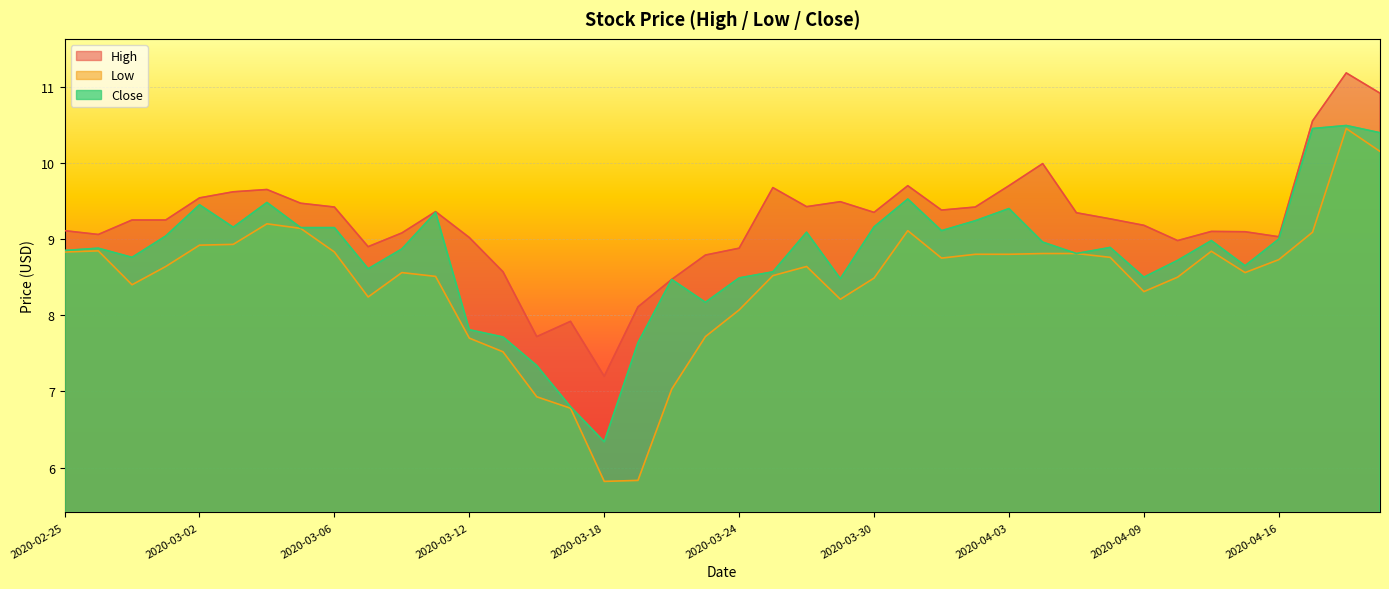

Reading right to left, what are all the values shown in this chart?

High: 2020-04-21=10.9	2020-04-20=11.2	2020-04-17=10.6	2020-04-16=9.0	2020-04-15=9.1	2020-04-14=9.1	2020-04-13=9.0	2020-04-09=9.2	2020-04-08=9.3	2020-04-07=9.3	2020-04-06=10.0	2020-04-03=9.7	2020-04-02=9.4	2020-04-01=9.4	2020-03-31=9.7	2020-03-30=9.4	2020-03-27=9.5	2020-03-26=9.4	2020-03-25=9.7	2020-03-24=8.9	2020-03-23=8.8	2020-03-20=8.5	2020-03-19=8.1	2020-03-18=7.2	2020-03-17=7.9	2020-03-16=7.7	2020-03-13=8.6	2020-03-12=9.0	2020-03-11=9.4	2020-03-10=9.1	2020-03-09=8.9	2020-03-06=9.4	2020-03-05=9.5	2020-03-04=9.6	2020-03-03=9.6	2020-03-02=9.5	2020-02-28=9.2	2020-02-27=9.2	2020-02-26=9.1	2020-02-25=9.1
Low: 2020-04-21=10.1	2020-04-20=10.4	2020-04-17=9.1	2020-04-16=8.7	2020-04-15=8.6	2020-04-14=8.8	2020-04-13=8.5	2020-04-09=8.3	2020-04-08=8.8	2020-04-07=8.8	2020-04-06=8.8	2020-04-03=8.8	2020-04-02=8.8	2020-04-01=8.8	2020-03-31=9.1	2020-03-30=8.5	2020-03-27=8.2	2020-03-26=8.6	2020-03-25=8.5	2020-03-24=8.1	2020-03-23=7.7	2020-03-20=7.0	2020-03-19=5.8	2020-03-18=5.8	2020-03-17=6.8	2020-03-16=6.9	2020-03-13=7.5	2020-03-12=7.7	2020-03-11=8.5	2020-03-10=8.6	2020-03-09=8.2	2020-03-06=8.8	2020-03-05=9.1	2020-03-04=9.2	2020-03-03=8.9	2020-03-02=8.9	2020-02-28=8.6	2020-02-27=8.4	2020-02-26=8.8	2020-02-25=8.8
Close: 2020-04-21=10.4	2020-04-20=10.5	2020-04-17=10.4	2020-04-16=9.0	2020-04-15=8.6	2020-04-14=9.0	2020-04-13=8.7	2020-04-09=8.5	2020-04-08=8.9	2020-04-07=8.8	2020-04-06=9.0	2020-04-03=9.4	2020-04-02=9.2	2020-04-01=9.1	2020-03-31=9.5	2020-03-30=9.2	2020-03-27=8.5	2020-03-26=9.1	2020-03-25=8.6	2020-03-24=8.5	2020-03-23=8.2	2020-03-20=8.5	2020-03-19=7.6	2020-03-18=6.3	2020-03-17=6.8	2020-03-16=7.3	2020-03-13=7.7	2020-03-12=7.8	2020-03-11=9.4	2020-03-10=8.9	2020-03-09=8.6	2020-03-06=9.1	2020-03-05=9.1	2020-03-04=9.5	2020-03-03=9.2	2020-03-02=9.4	2020-02-28=9.0	2020-02-27=8.8	2020-02-26=8.9	2020-02-25=8.9